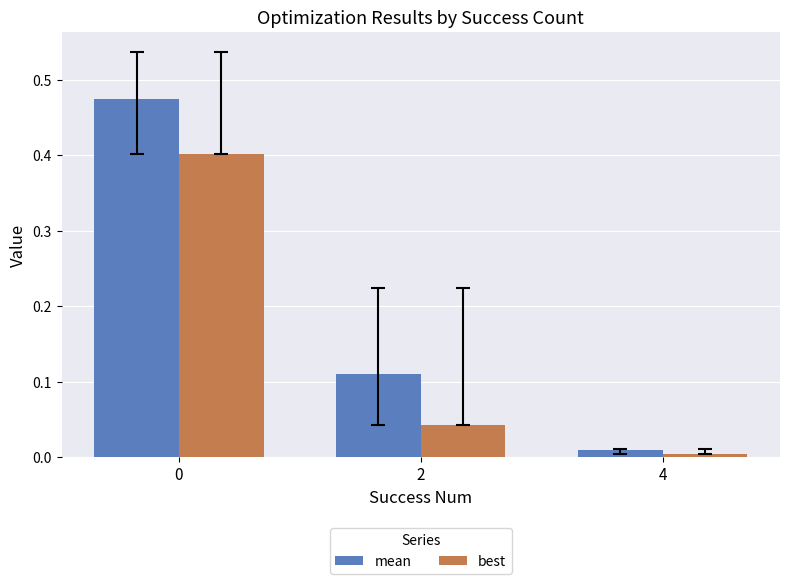

Which series has the widest spread of values?

mean